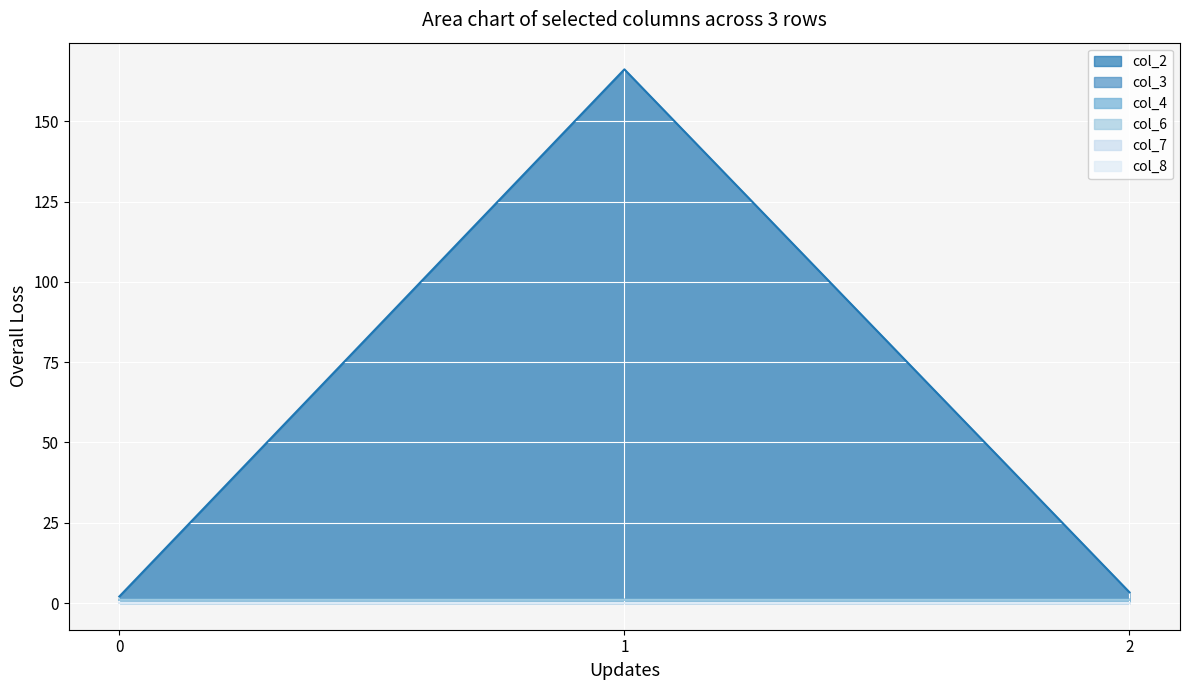

The value of col_7 at 1 is 0.0. True or false?

True